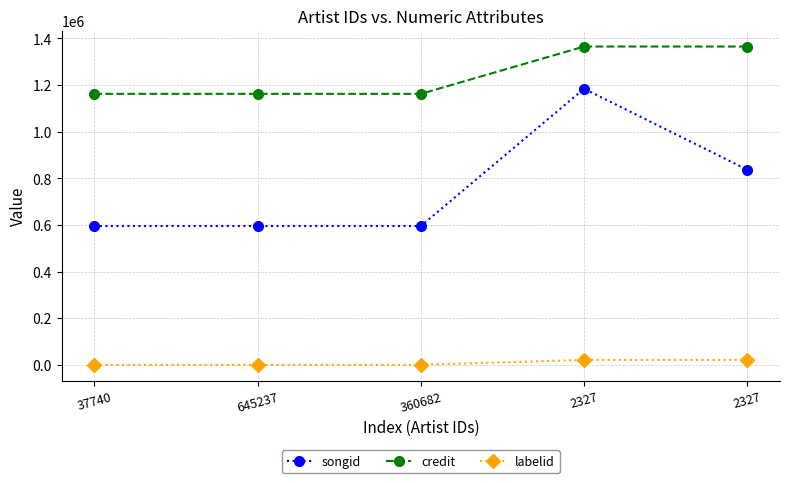

What is the total value across all series at 2327?

2570770